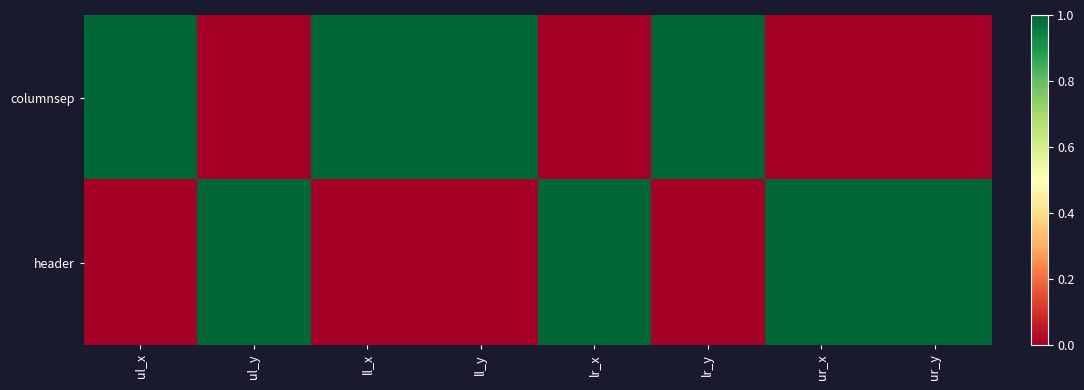

Reading right to left, list all the values displayed in this chart.

columnsep: ur_y=0	ur_x=0	lr_y=1	lr_x=0	ll_y=1	ll_x=1	ul_y=0	ul_x=1
header: ur_y=1	ur_x=1	lr_y=0	lr_x=1	ll_y=0	ll_x=0	ul_y=1	ul_x=0